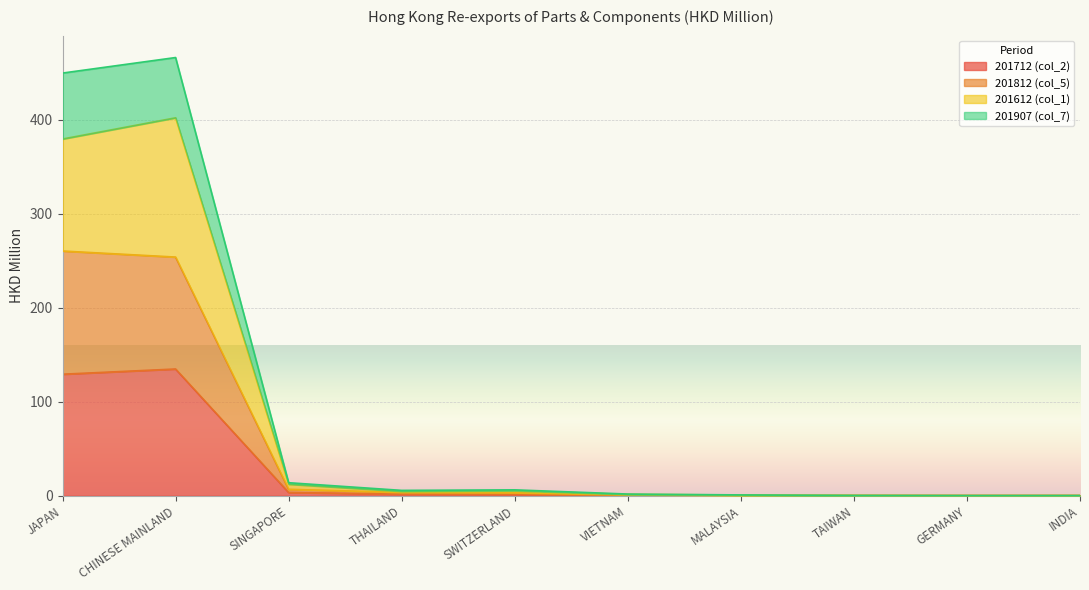

Reading left to right, list all the values displayed in this chart.

201712 (col_2): JAPAN=129.3	CHINESE MAINLAND=134.8	SINGAPORE=3.5	THAILAND=1.7	SWITZERLAND=1.5	VIETNAM=0.5	MALAYSIA=0.0	TAIWAN=0.0	GERMANY=0.1	INDIA=0.1
201812 (col_5): JAPAN=260.3	CHINESE MAINLAND=253.9	SINGAPORE=6.8	THAILAND=3.6	SWITZERLAND=3.2	VIETNAM=1.1	MALAYSIA=0.2	TAIWAN=0.3	GERMANY=0.1	INDIA=0.2
201612 (col_1): JAPAN=379.5	CHINESE MAINLAND=402.1	SINGAPORE=12.3	THAILAND=4.7	SWITZERLAND=5.3	VIETNAM=1.5	MALAYSIA=0.8	TAIWAN=0.3	GERMANY=0.2	INDIA=0.2
201907 (col_7): JAPAN=449.7	CHINESE MAINLAND=466.2	SINGAPORE=13.9	THAILAND=5.7	SWITZERLAND=6.3	VIETNAM=1.8	MALAYSIA=0.9	TAIWAN=0.4	GERMANY=0.2	INDIA=0.2